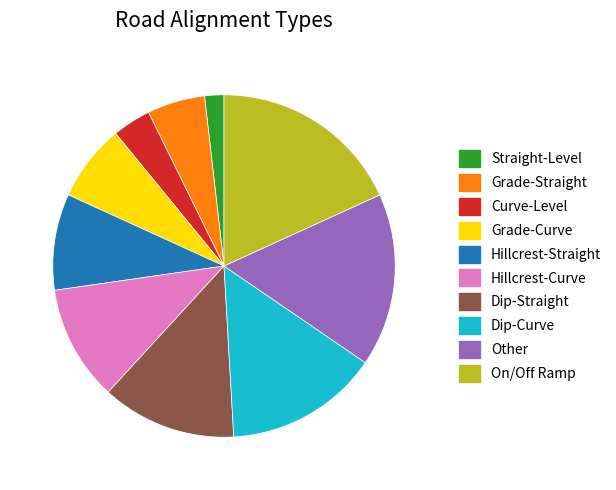

Do On/Off Ramp and Grade-Straight together represent more than half of the pie?

No